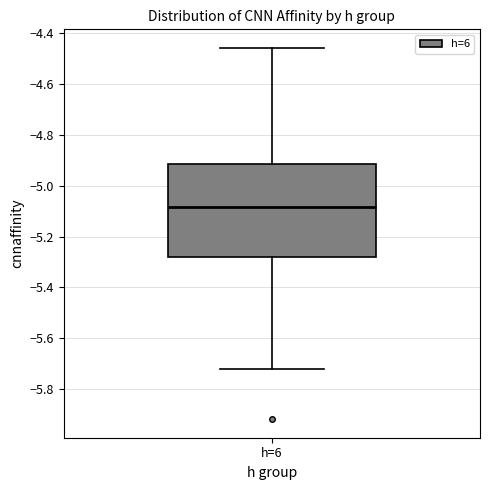

Transcribe this box plot: give where the median line is, the range the box spans, and where the two whiskers end, as read against the y-axis. The values are not printed on the chart, so give them approximately, as read against the axis.

median -5.08, box -5.28 to -4.92, whiskers -5.72 to -4.46